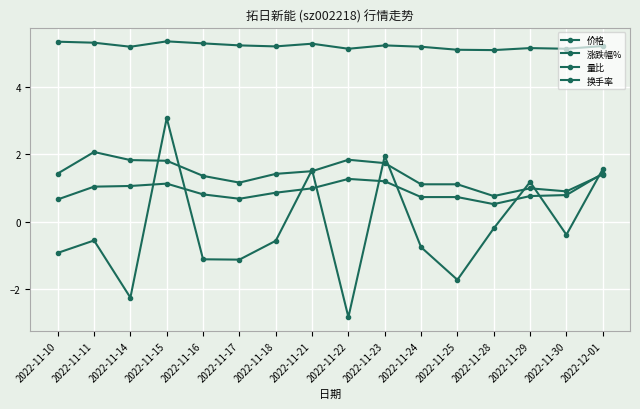

How many lines are shown in the chart?

4